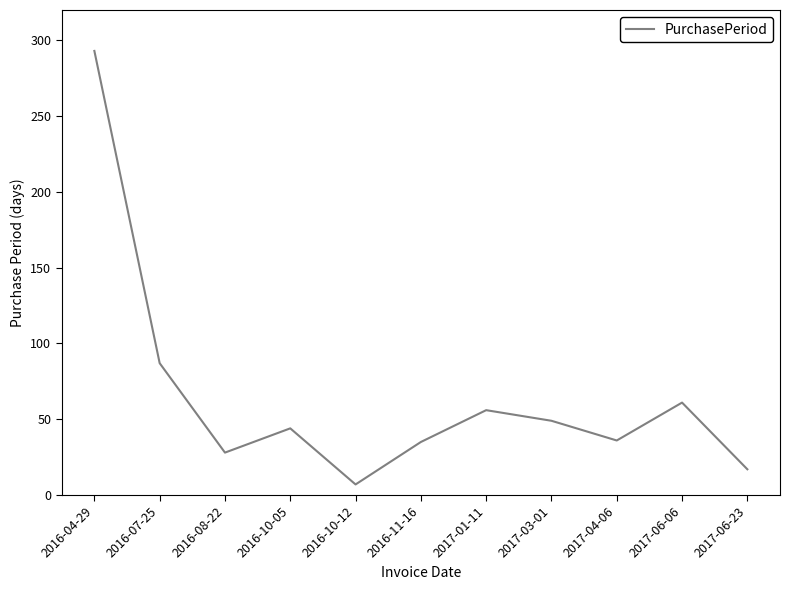

Which has a higher value, 2017-01-11 or 2016-10-05?

2017-01-11